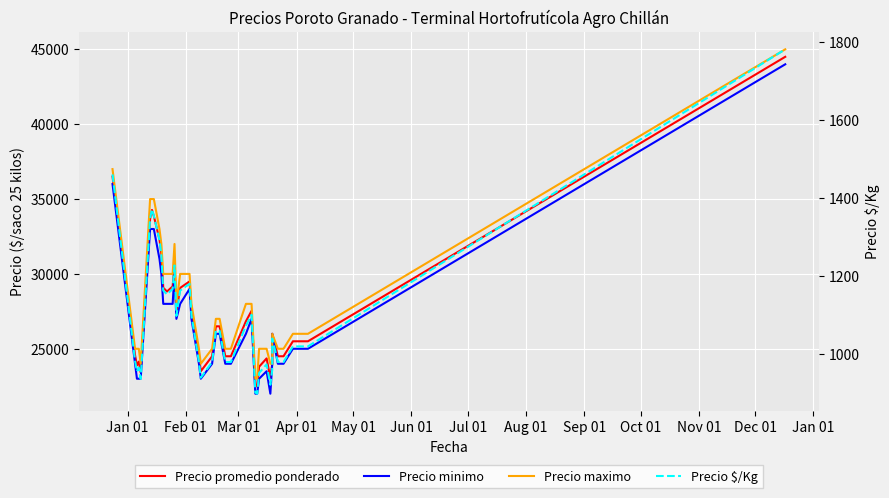

What is the sum of all Precio maximo values?

1120000